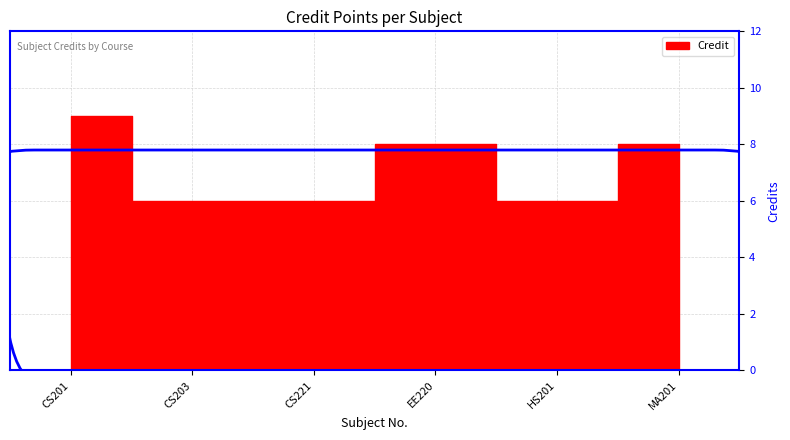

Which has a higher value, CS203 or CS221?

CS203